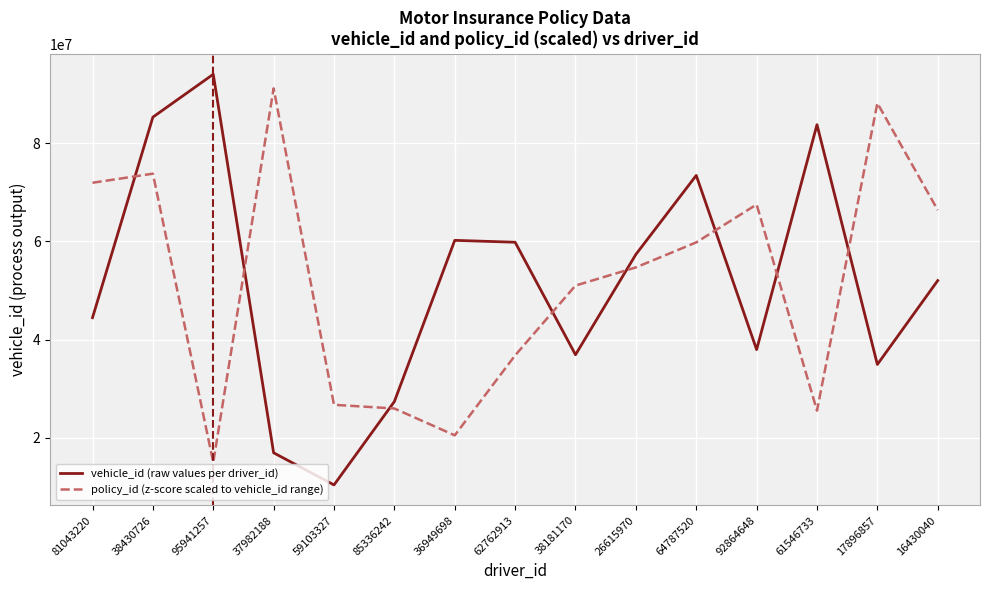

What is the difference between the vehicle_id (raw values per driver_id) values at 85336242 and 38181170?

9540243.0